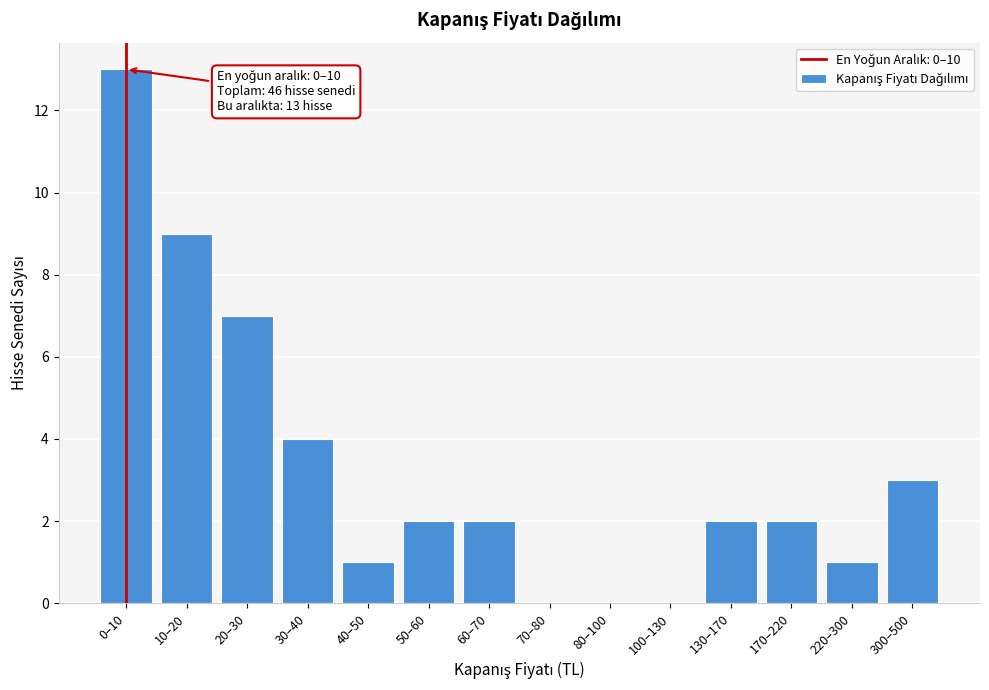

Reading left to right, what are all the values shown in this chart?

0–10=13	10–20=9	20–30=7	30–40=4	40–50=1	50–60=2	60–70=2	70–80=0	80–100=0	100–130=0	130–170=2	170–220=2	220–300=1	300–500=3